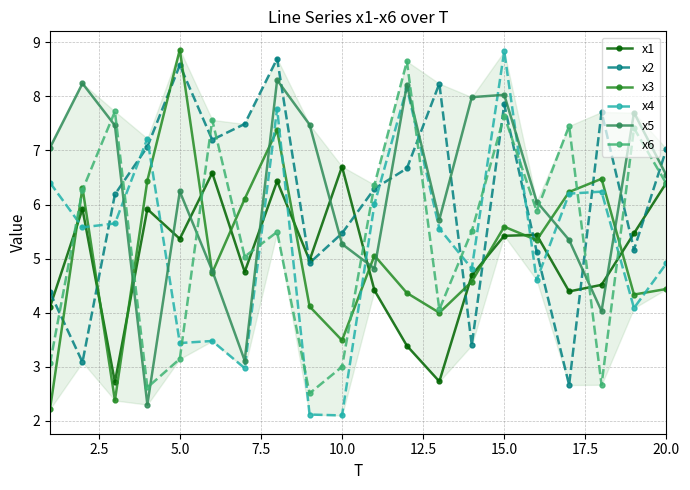

True or false: x4 and x2 intersect in this chart.

True